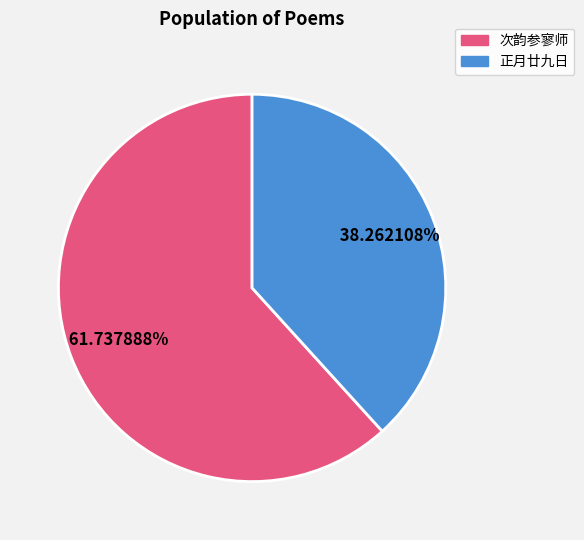

Is there a majority slice in this chart?

Yes